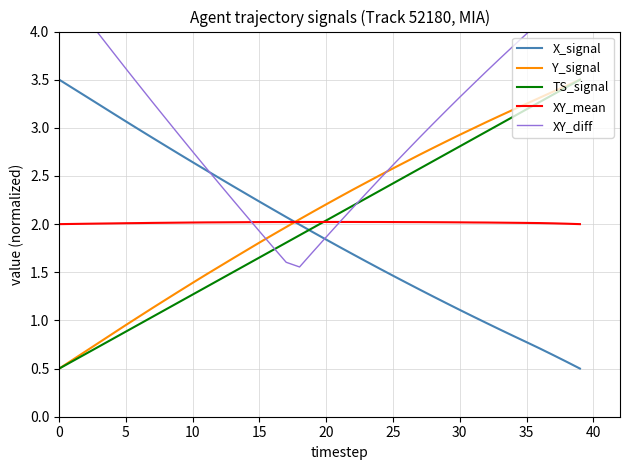

What are all the series names shown in the legend?

X_signal, Y_signal, TS_signal, XY_mean, XY_diff